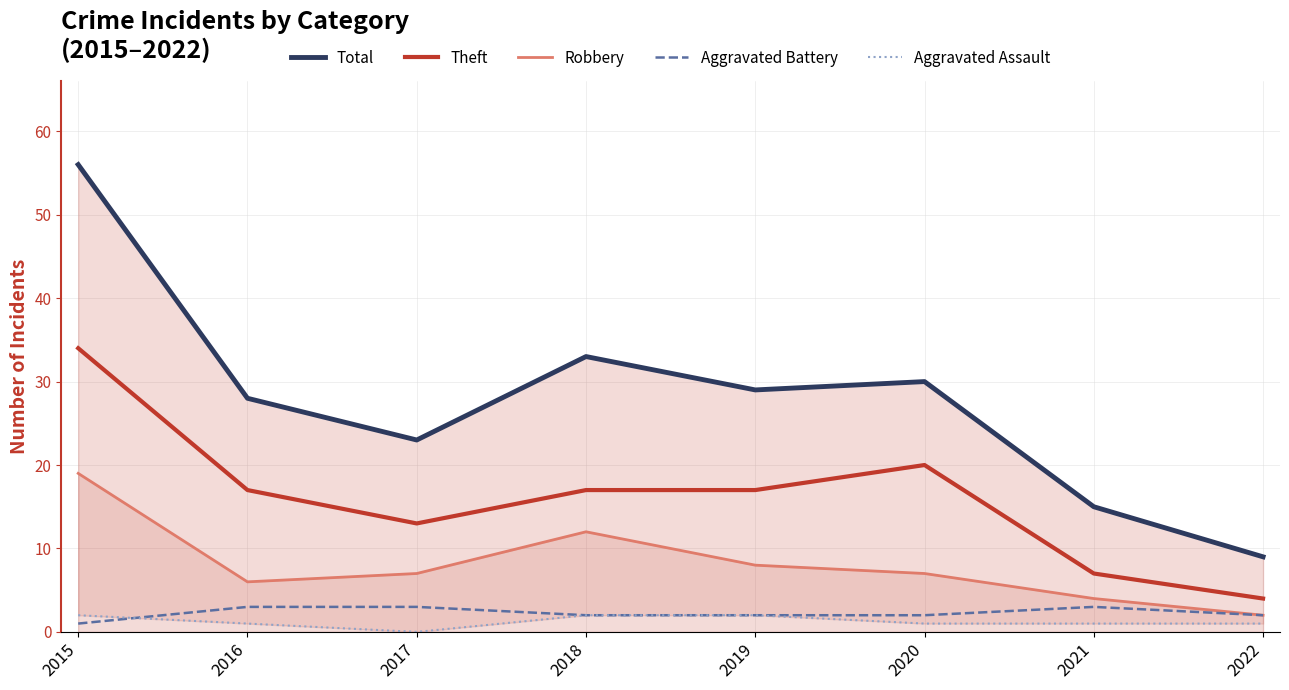

True or false: Theft has a value of 1 at 2022.

False